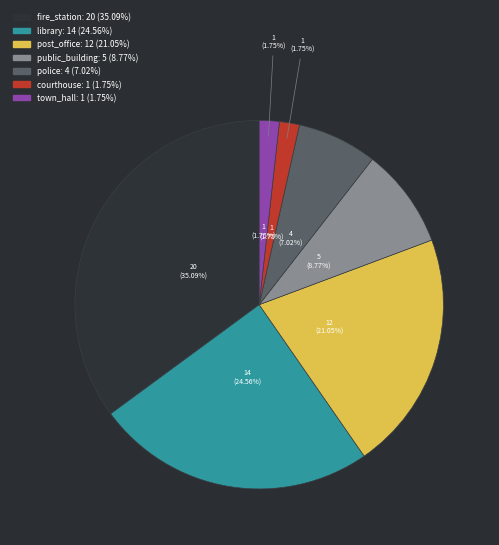

How many segments does this pie chart have?

7